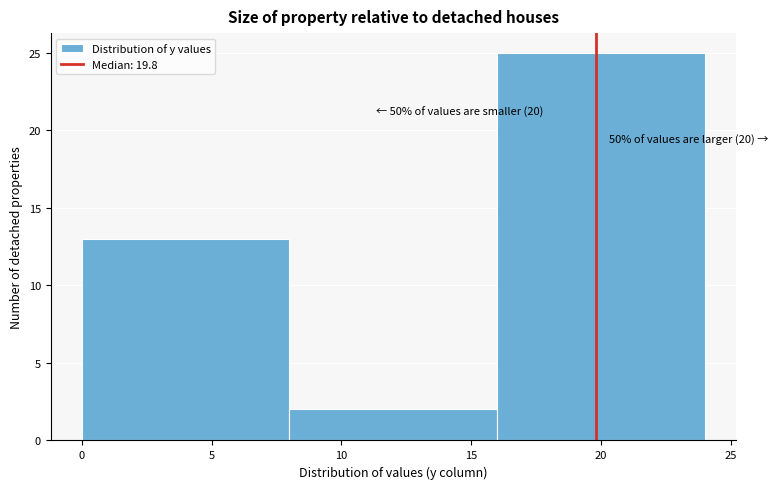

Which range on the x-axis has the tallest bar?

16 to 24